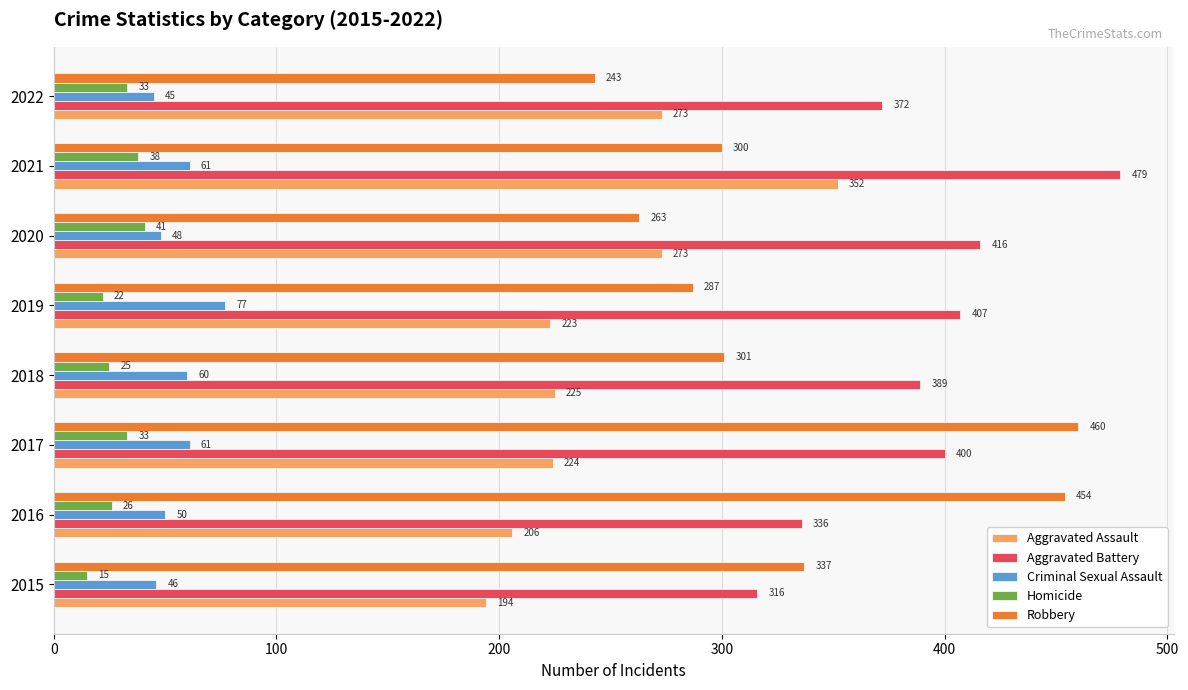

What are all the series names shown in the legend?

Aggravated Assault, Aggravated Battery, Criminal Sexual Assault, Homicide, Robbery